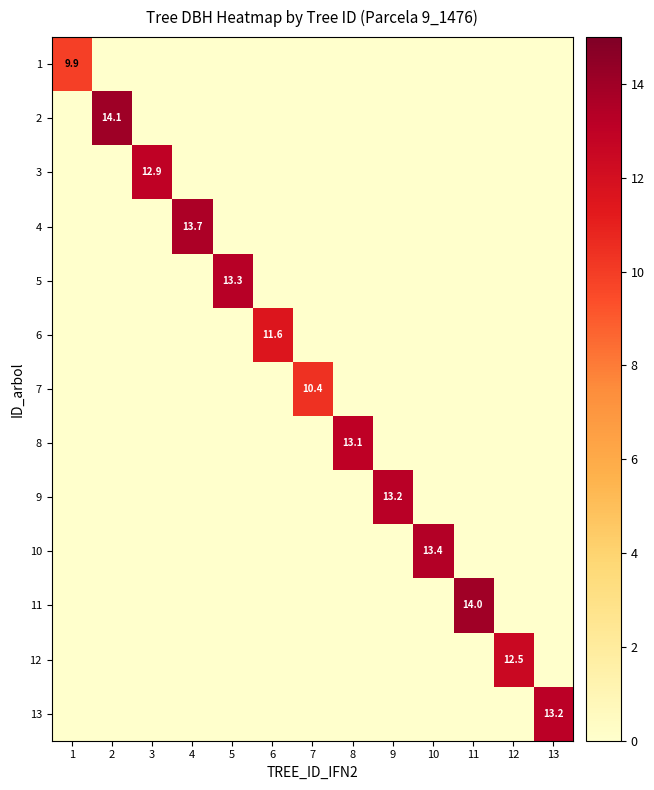

The value of 3 at 3 is 3.3. True or false?

False